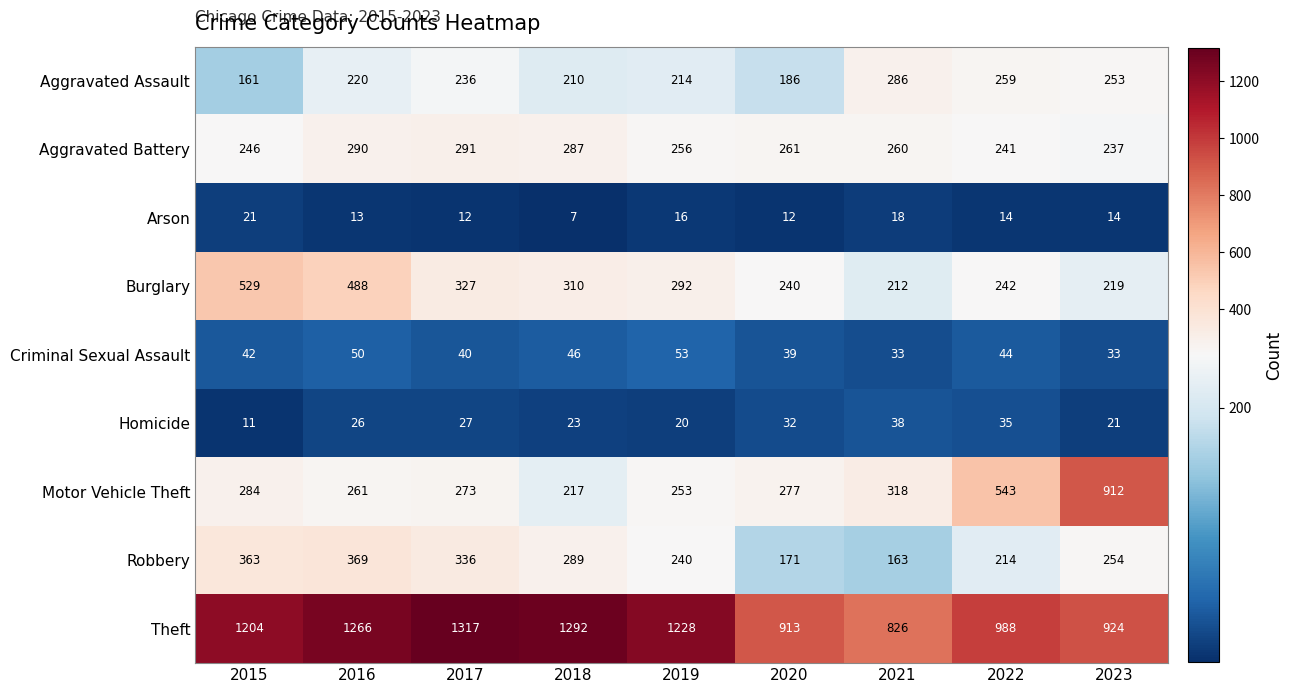

At which category is the sum across all series the highest?

2016